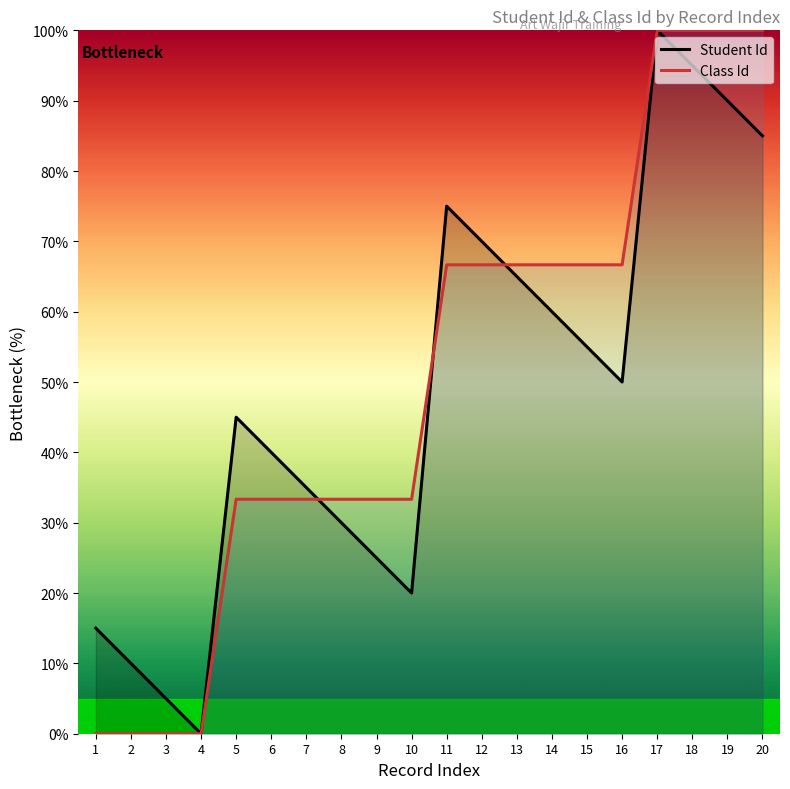

What is the difference between the second highest and minimum values in the Student Id series?

95.0